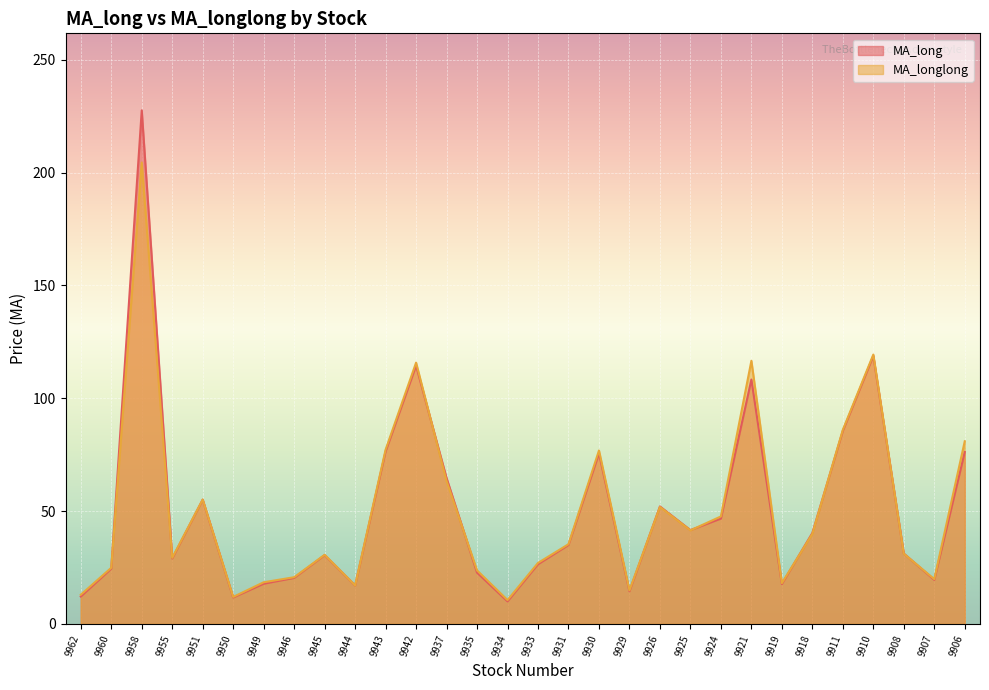

Reading right to left, extract all data points from this chart.

MA_long: 9906=76.2	9907=19.5	9908=31.2	9910=118.8	9911=85.6	9918=40.3	9919=17.7	9921=108.3	9924=46.7	9925=41.6	9926=52.0	9929=14.5	9930=75.6	9931=35.0	9933=26.4	9934=10.0	9935=22.7	9937=64.6	9942=114.5	9943=76.4	9944=17.0	9945=30.5	9946=20.4	9949=17.8	9950=11.7	9951=55.0	9955=29.0	9958=227.6	9960=24.5	9962=12.1
MA_longlong: 9906=80.9	9907=19.8	9908=31.1	9910=119.3	9911=86.0	9918=39.9	9919=18.0	9921=116.6	9924=47.6	9925=41.4	9926=51.8	9929=14.9	9930=76.8	9931=35.3	9933=27.0	9934=10.5	9935=23.7	9937=63.3	9942=115.8	9943=77.2	9944=17.0	9945=30.6	9946=20.7	9949=18.4	9950=11.9	9951=55.1	9955=29.3	9958=204.5	9960=24.9	9962=12.9